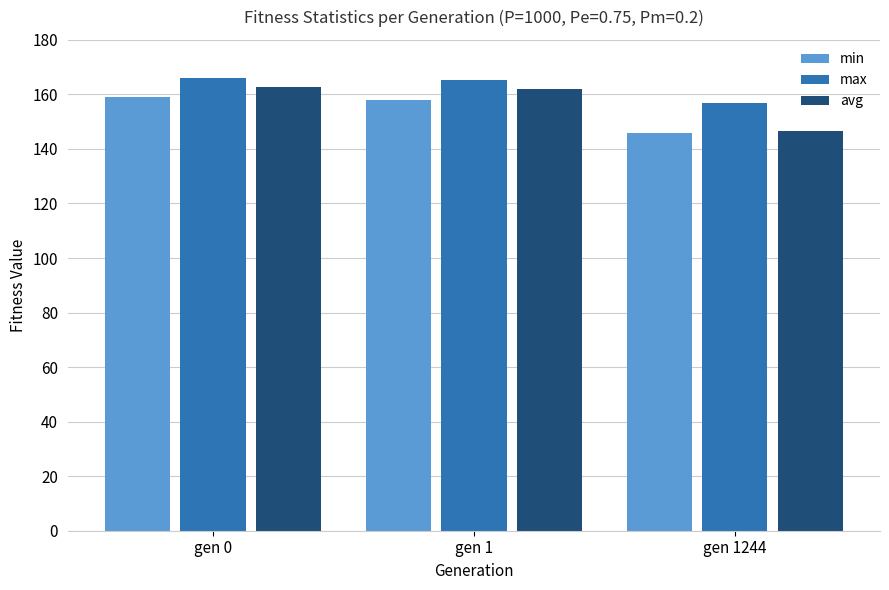

Does the chart contain any negative values?

No